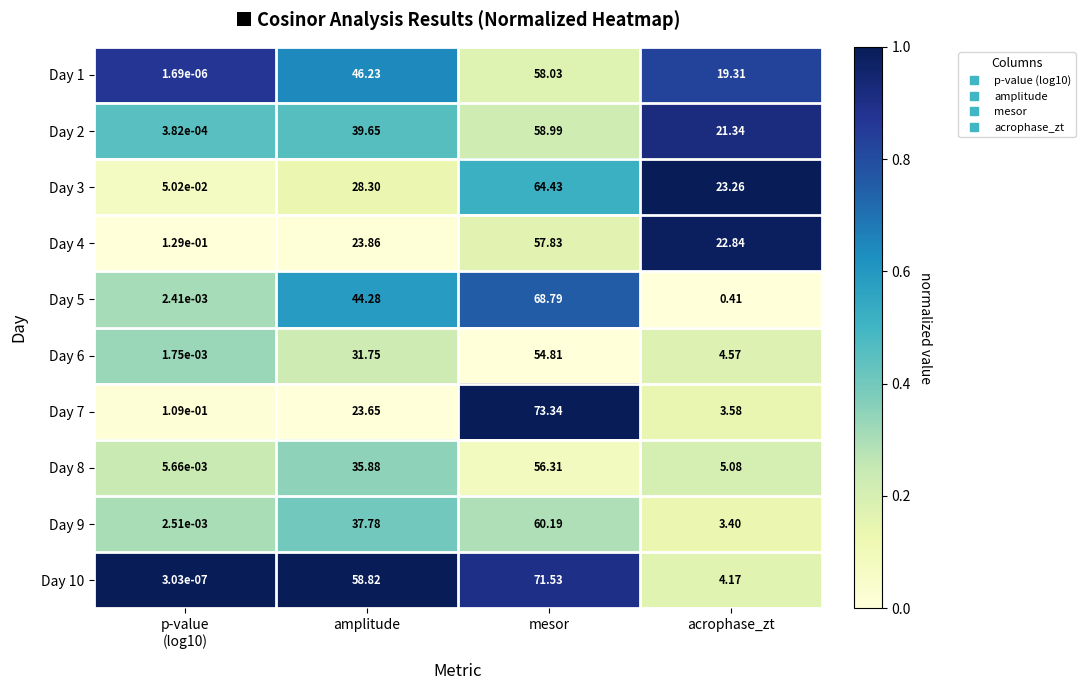

At which label does Day 2 reach its peak?

mesor